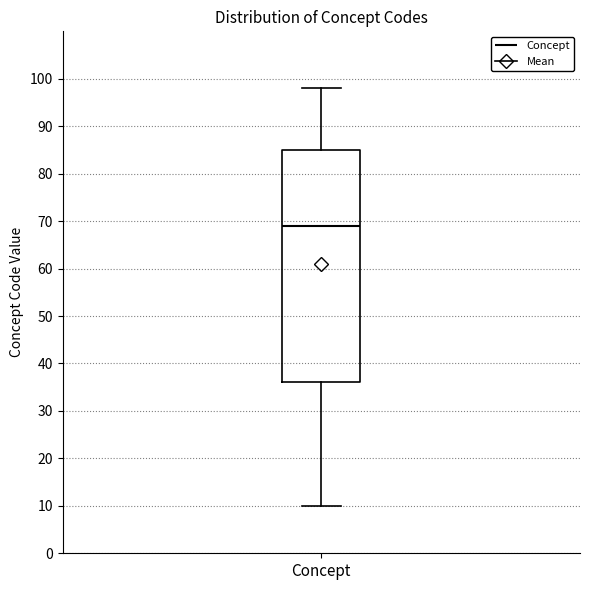

Where is the upper edge of the box for Concept on the y-axis? The values are not printed on the chart, so give them approximately, as read against the axis.

85